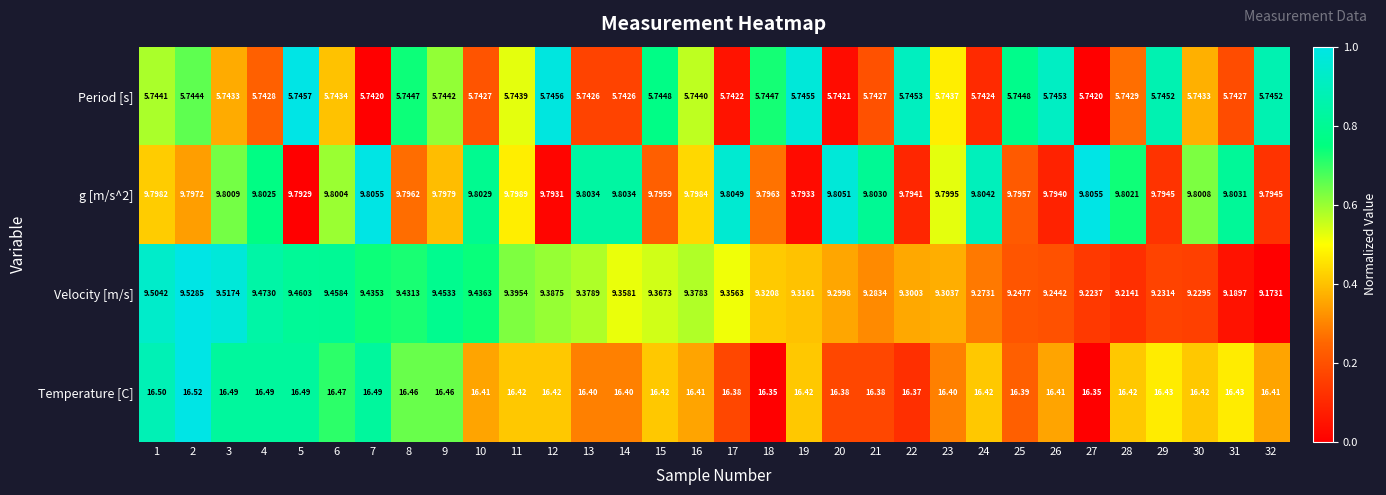

What is the total value across all series at 12?

41.3